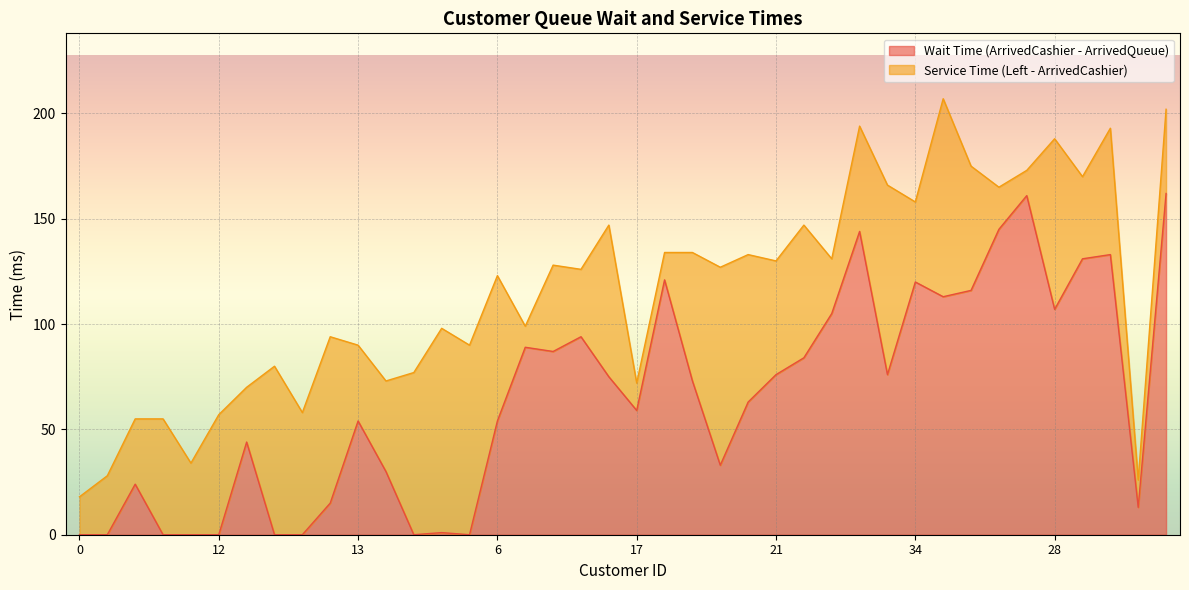

The chart shows a value of 89 at 19. True or false?

True